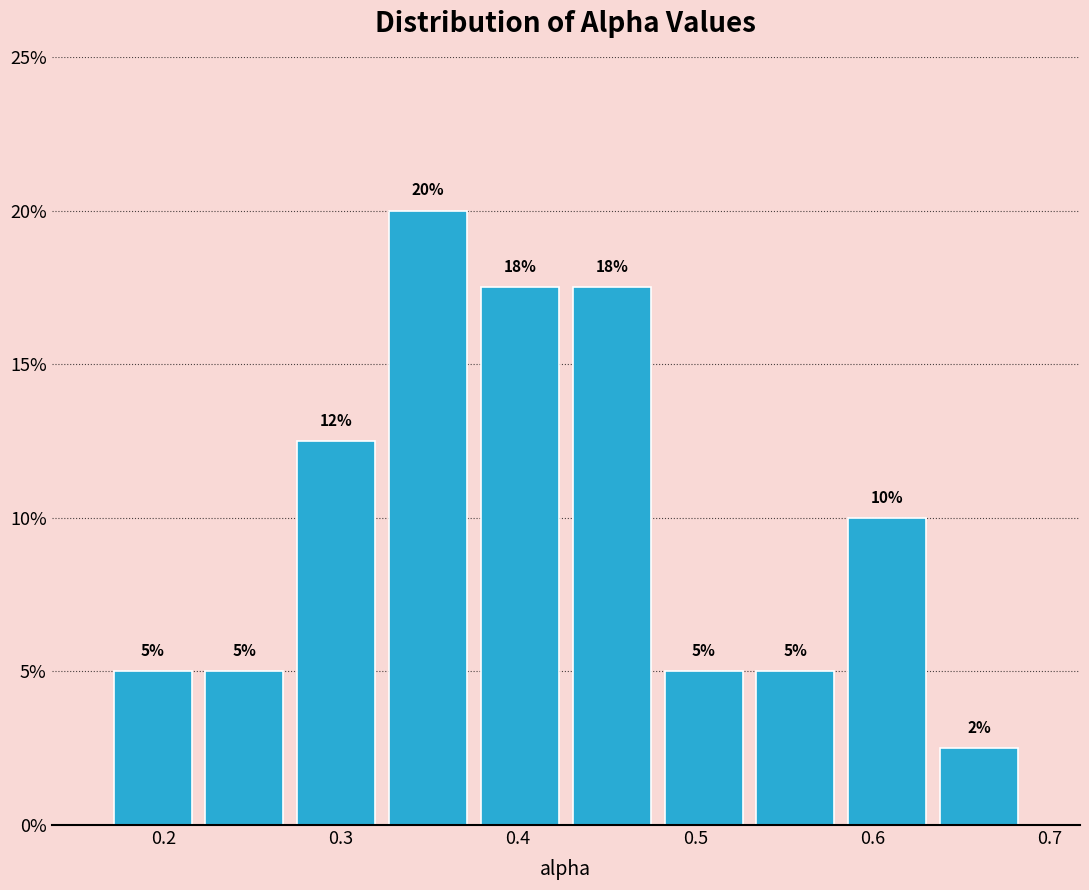

Over which range of the x-axis is the bar tallest?

0.32 to 0.38